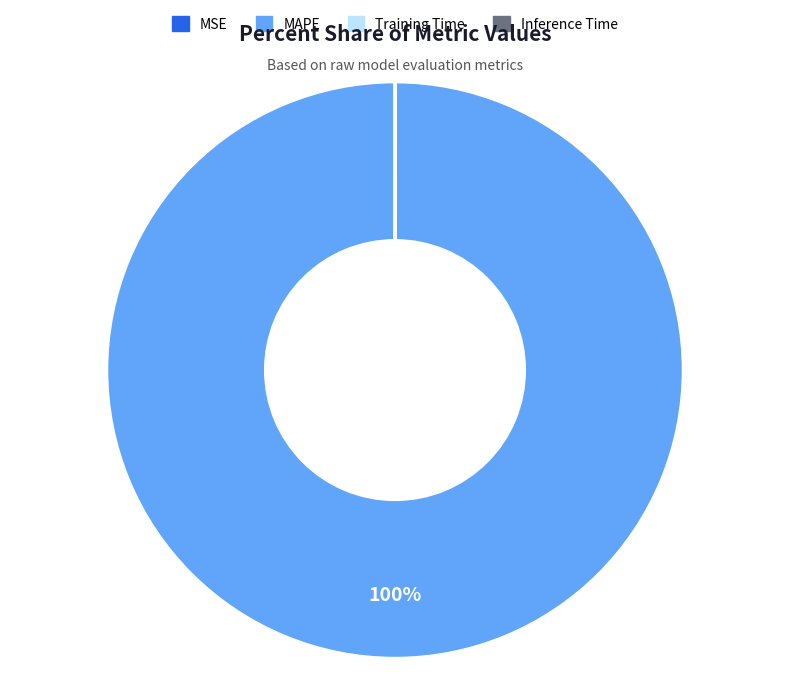

What is the largest slice in the pie chart?

MAPE